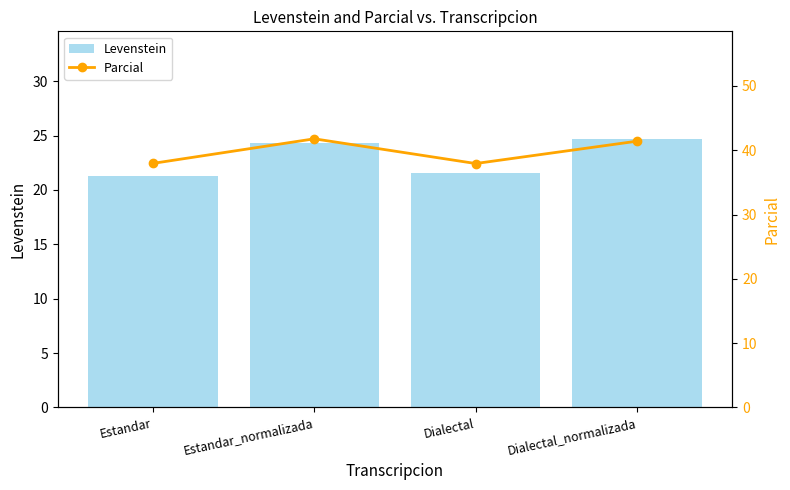

True or false: Parcial has a value of 41.4 at Dialectal_normalizada.

True